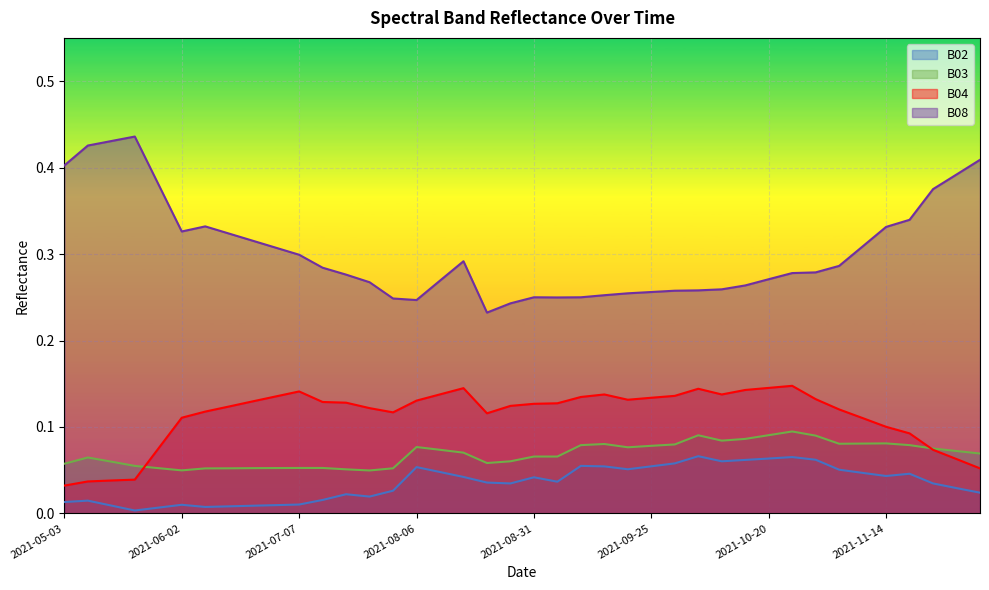

What is the label of the 27th point from the left?

2021-09-30